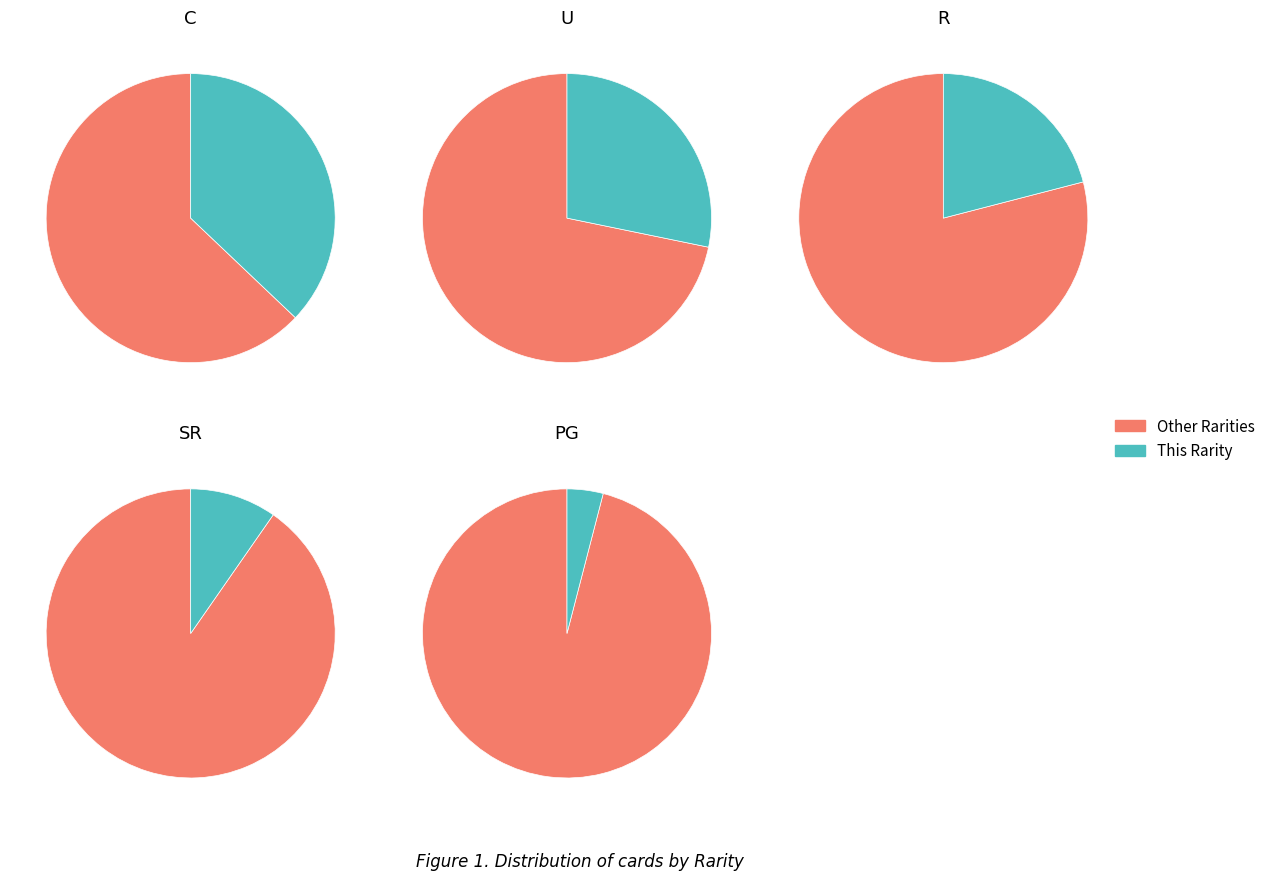

How many segments does this pie chart have?

5